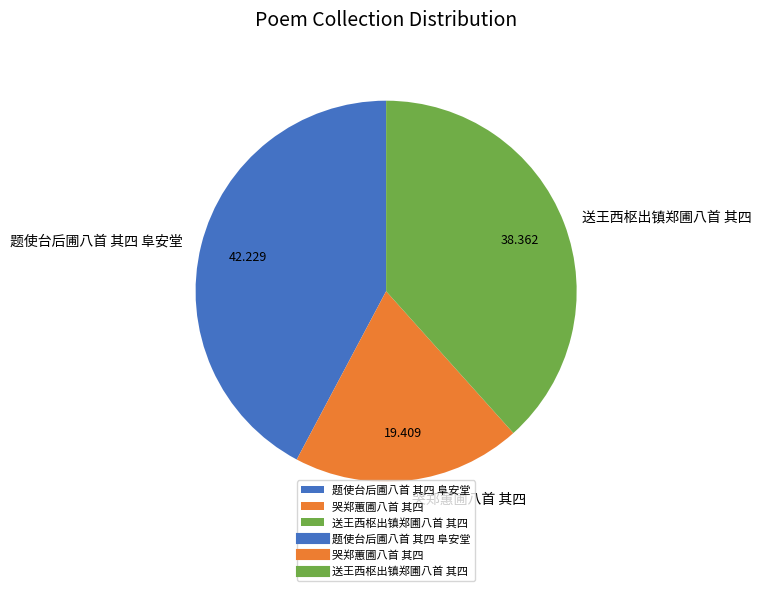

Which slice is the smallest?

哭郑蕙圃八首 其四